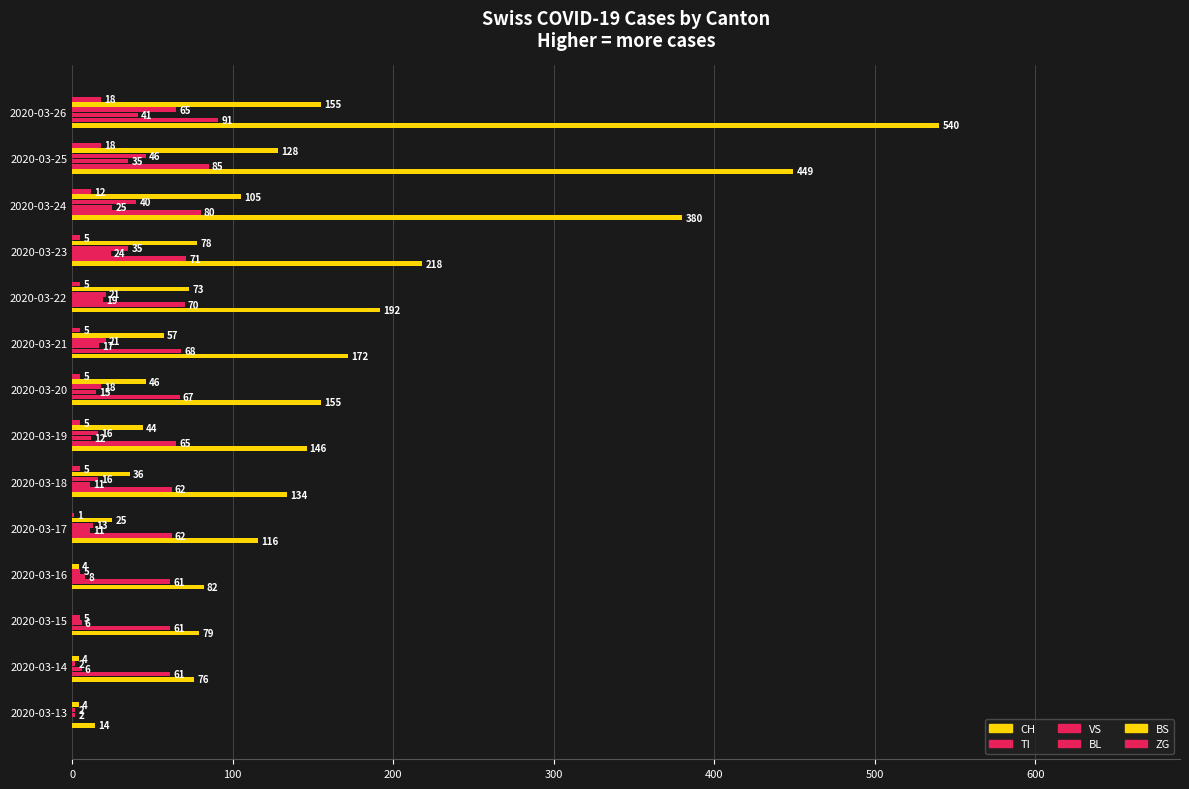

Which series has the largest total across all categories?

CH